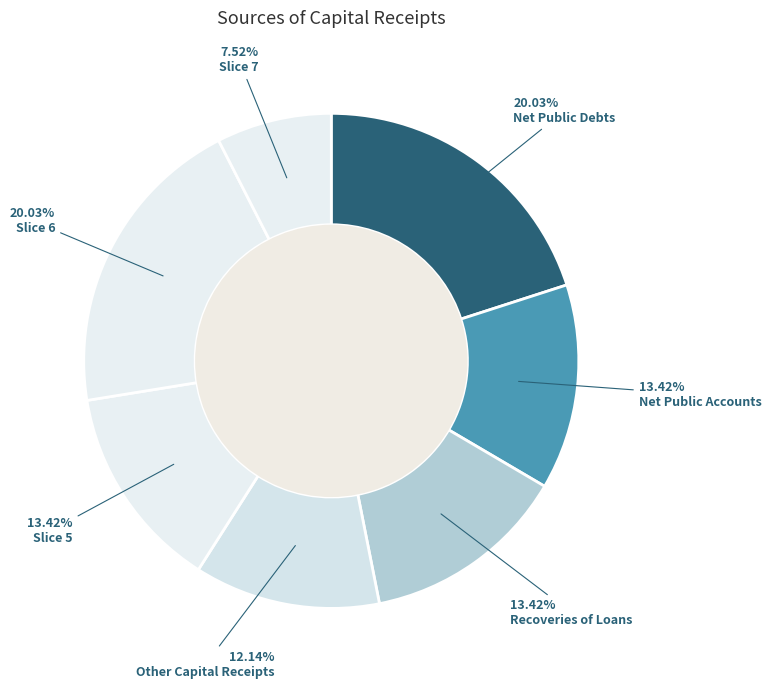

How many segments does this pie chart have?

7